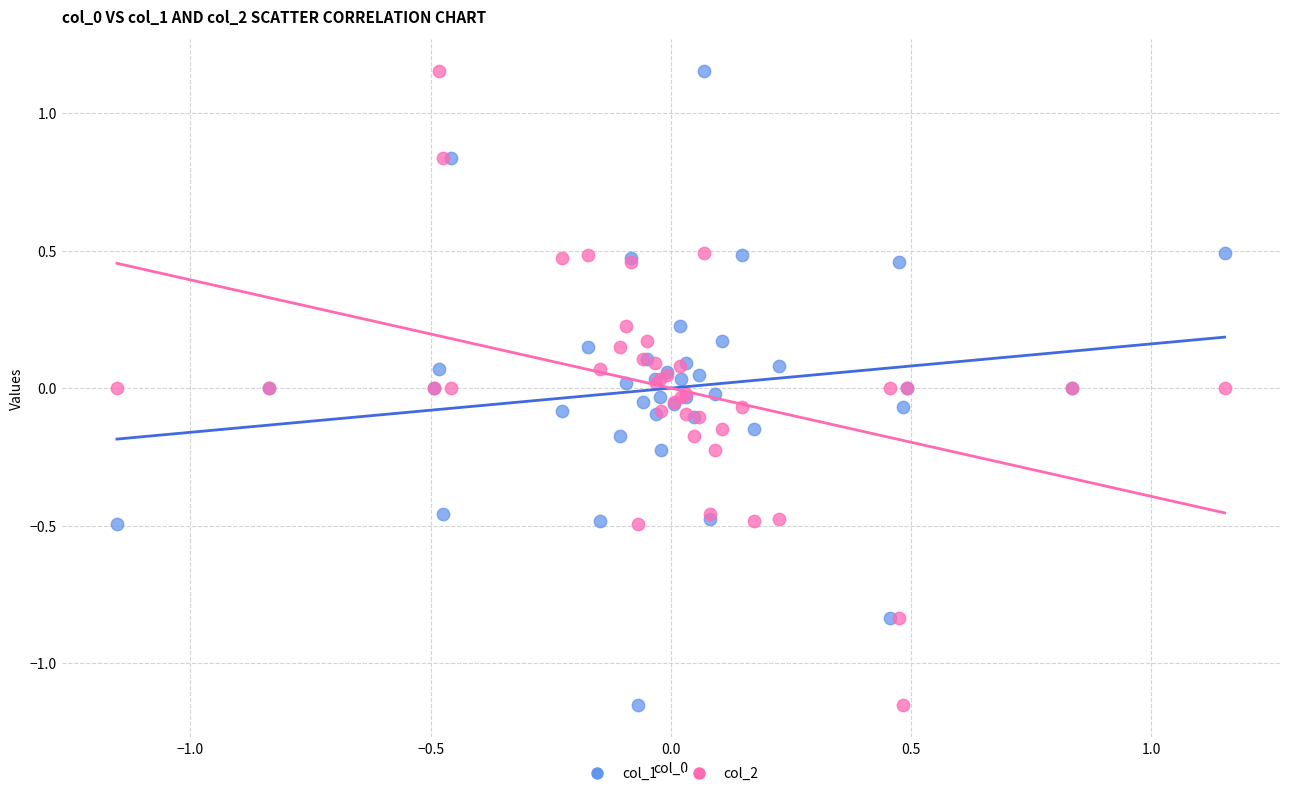

What is the X range (max minus min) for the scatter plot?

2.3